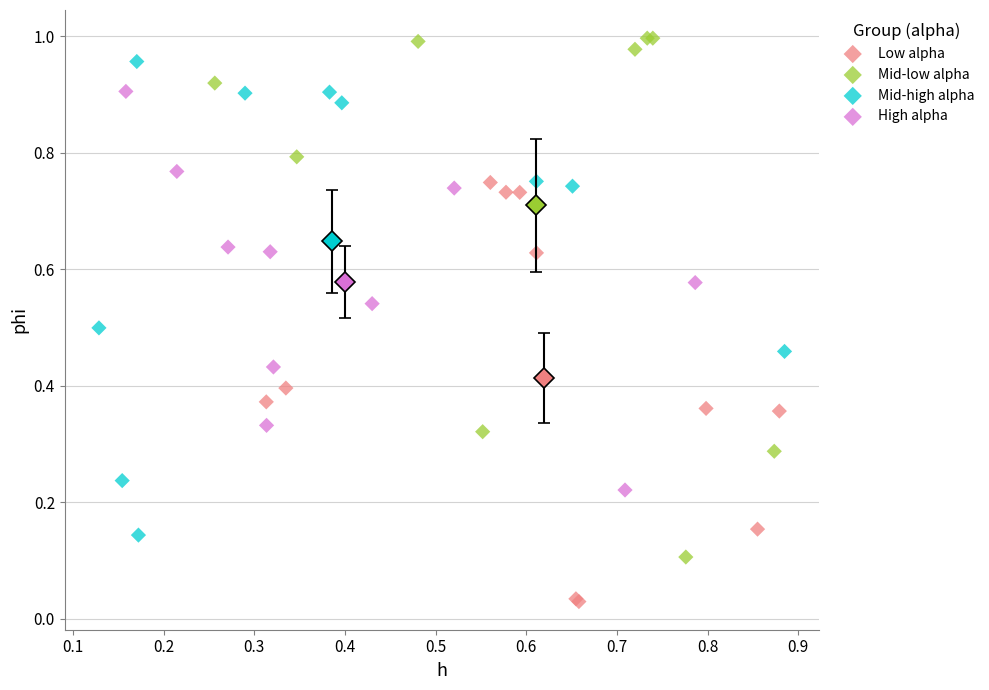

Which series reaches the maximum Y coordinate?

Mid-low alpha